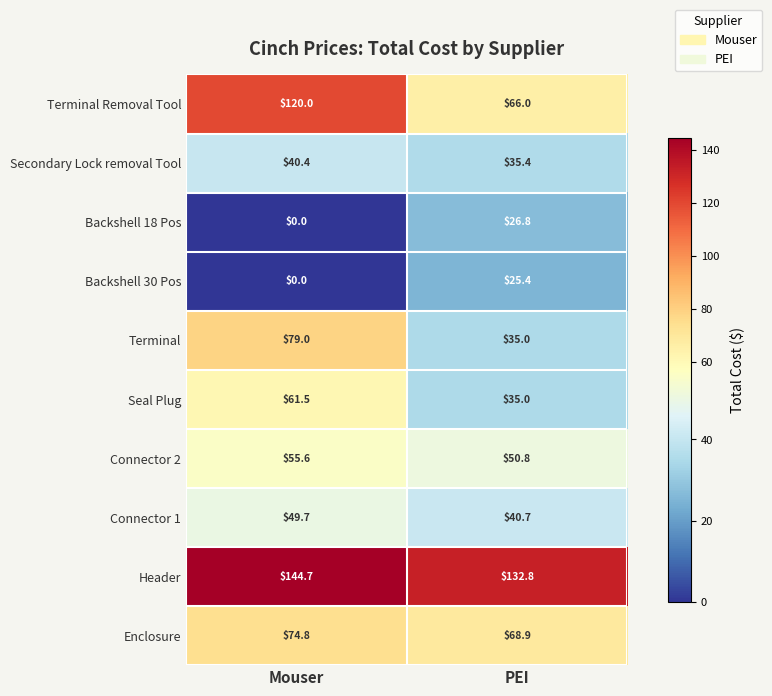

At which category is the sum across all series the highest?

Mouser